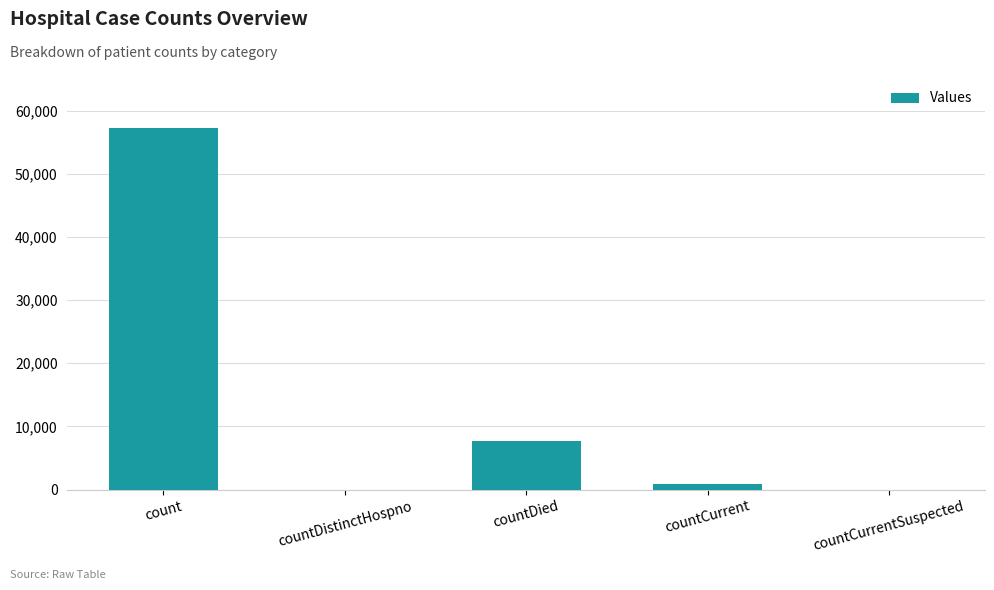

Which label corresponds to the largest value in the chart?

count